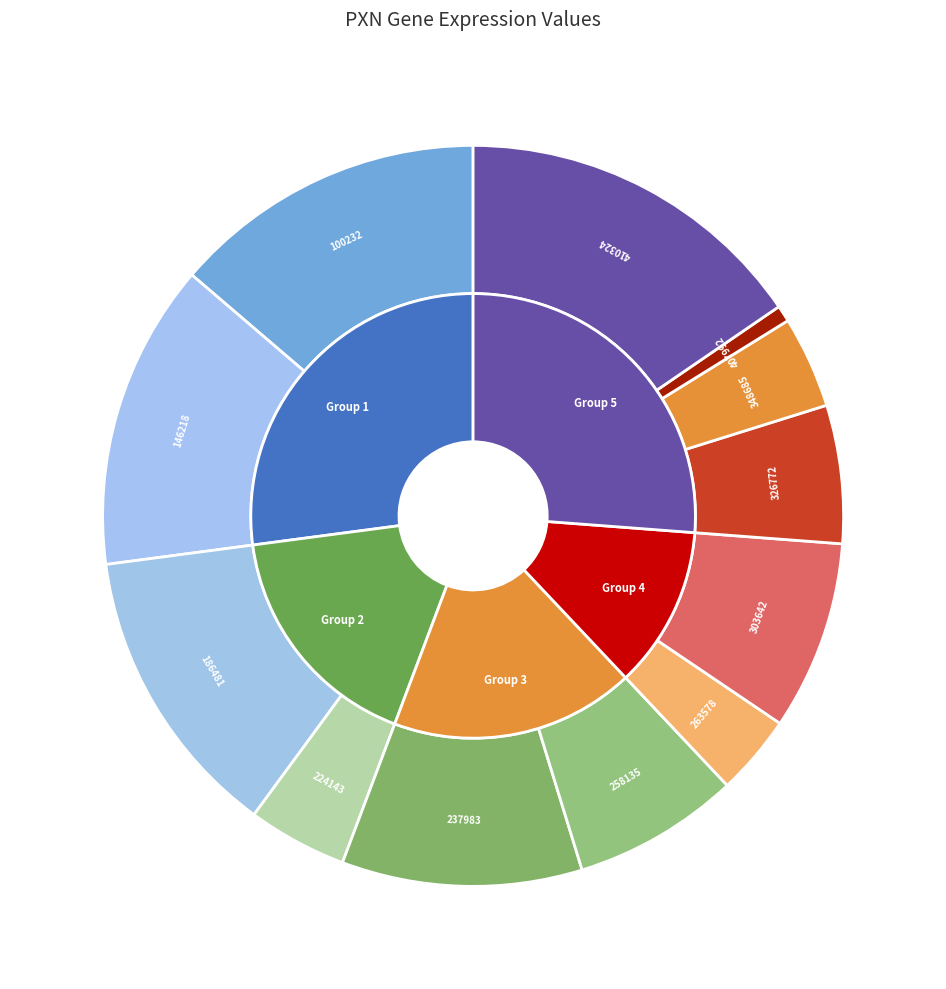

Which category has the biggest portion of the pie?

410324